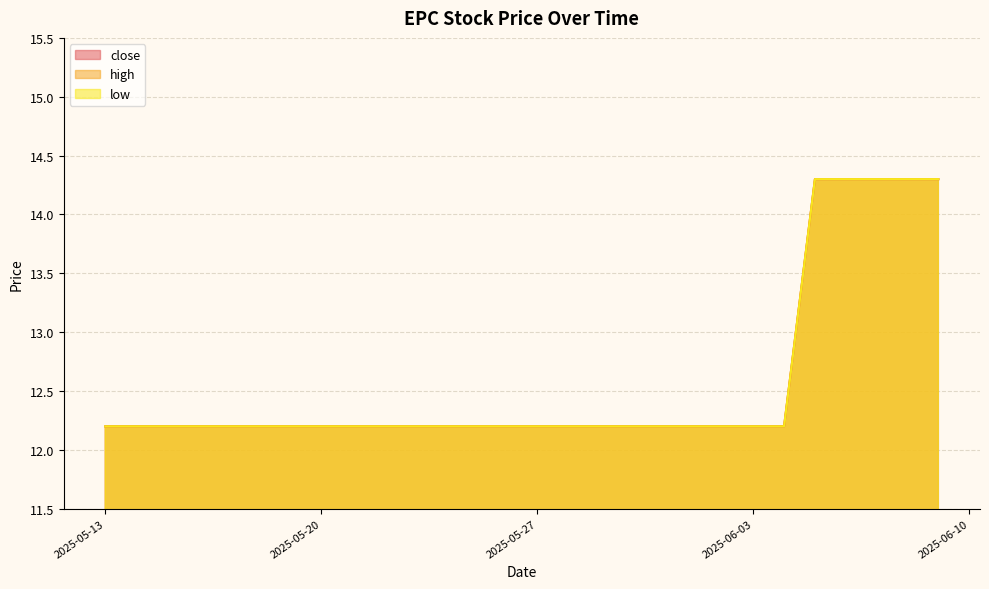

Between 2025-05-21 and 2025-06-06, which is larger?

2025-06-06